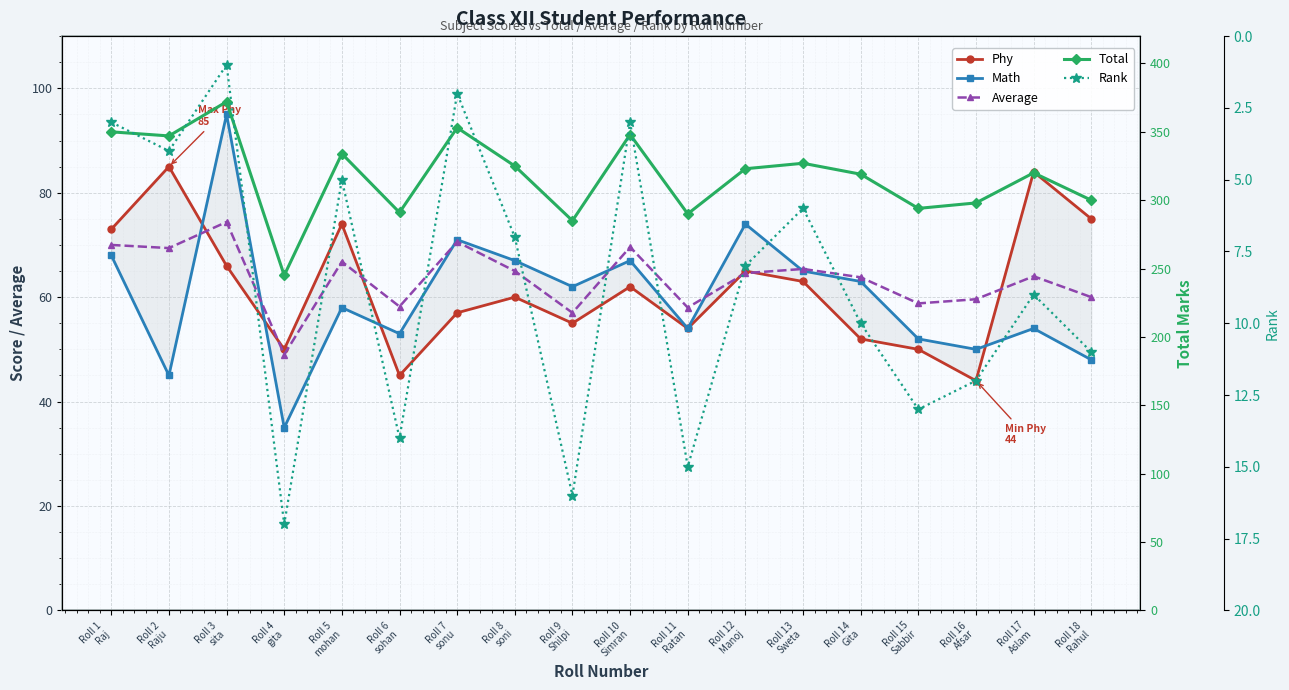

In Average, how many points are lower than both neighbors (excluding endpoints)?

6